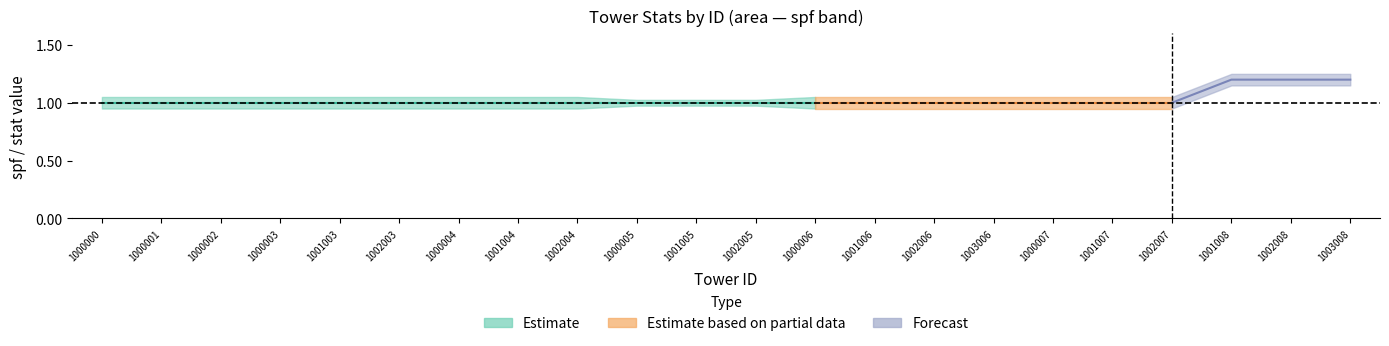

True or false: spf has a value of 1.0 at 1002004.

True